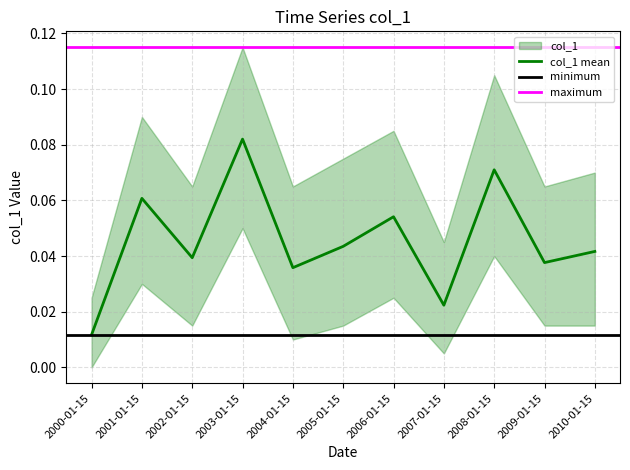

Which category has the highest value in the col_1 mean series?

2003-01-15